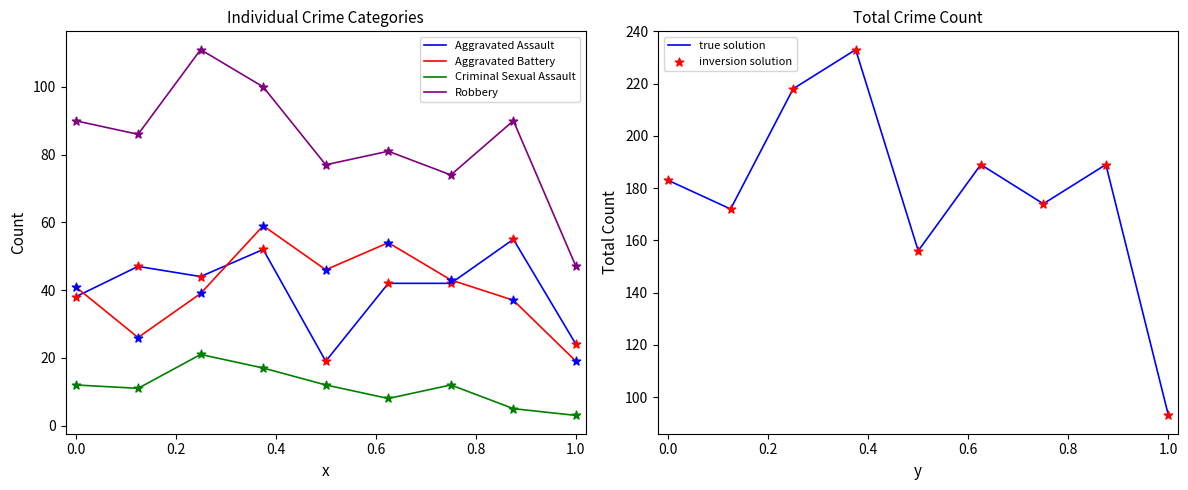

Which series has the largest Y range (max minus min)?

true solution